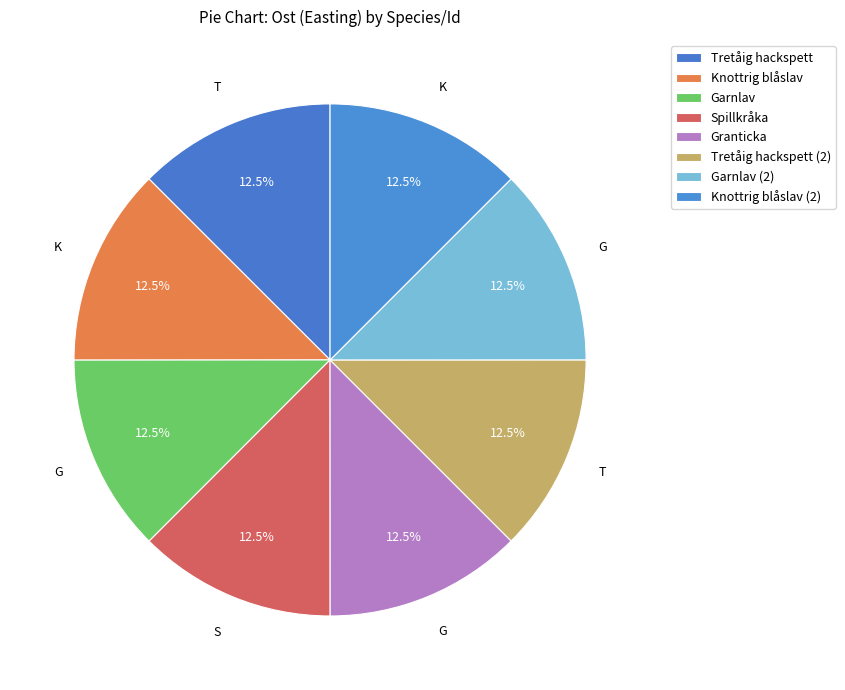

How many segments does this pie chart have?

8